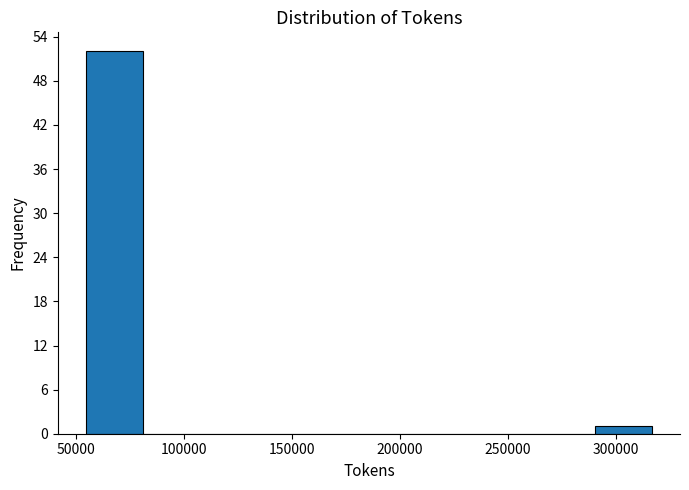

Reading left to right, transcribe this chart: for each bar, give the range it covers on the x-axis and its height. Neither the bar edges nor the heights are printed on the chart, so give them approximately, as read against the axes.

55000 to 80000: 52
80000 to 105000: 0
105000 to 135000: 0
135000 to 160000: 0
160000 to 185000: 0
185000 to 210000: 0
210000 to 240000: 0
240000 to 265000: 0
265000 to 290000: 0
290000 to 315000: 1